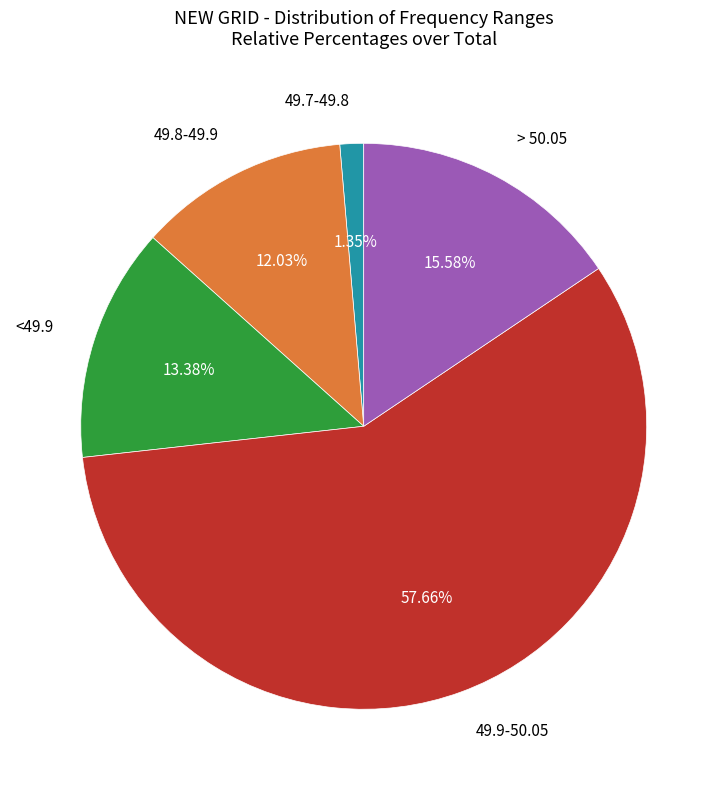

Is there any slice that represents more than half of the pie?

Yes